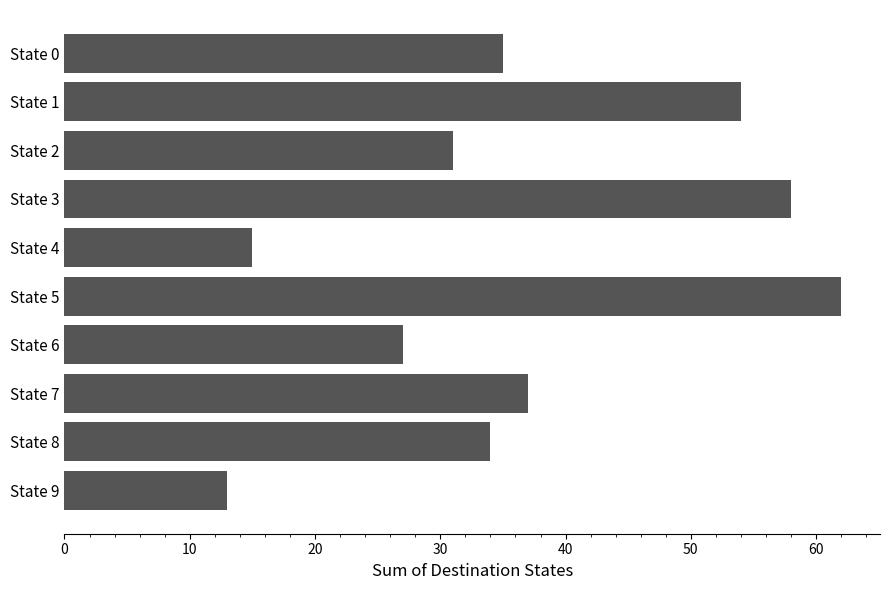

At which category does the chart reach its peak across all series?

State 5